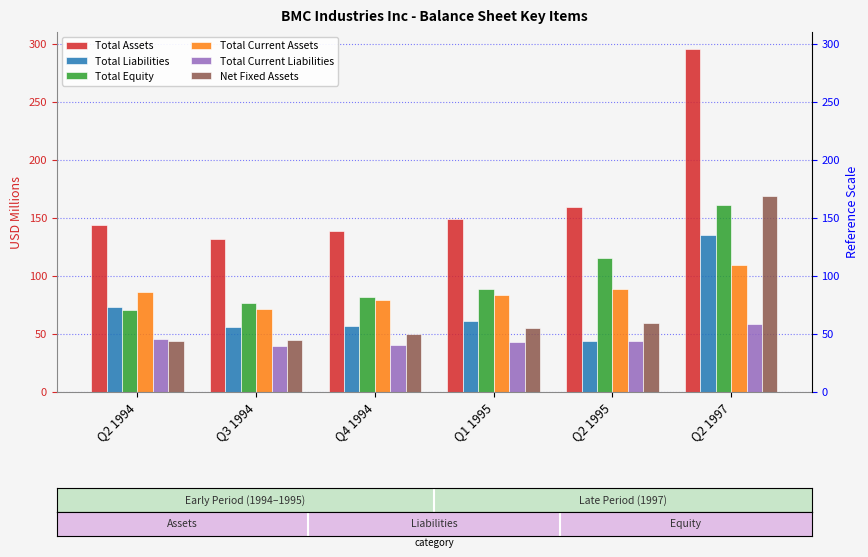

Which series has the widest spread of values?

Total Assets